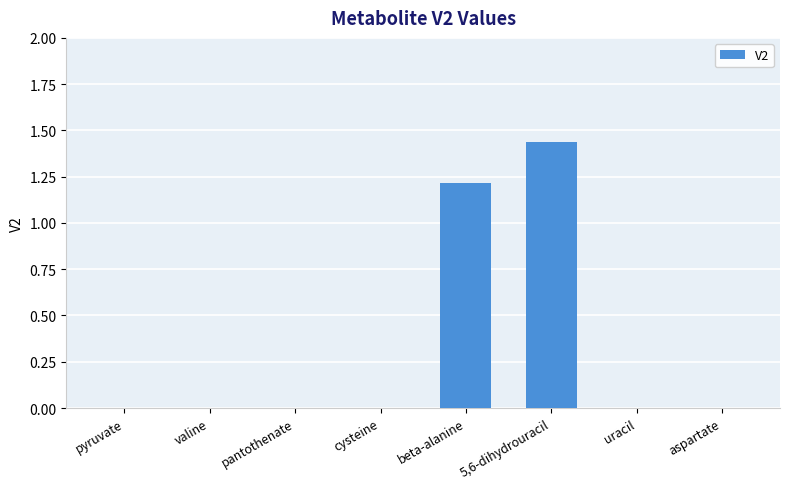

Which has a higher value, pyruvate or 5,6-dihydrouracil?

5,6-dihydrouracil